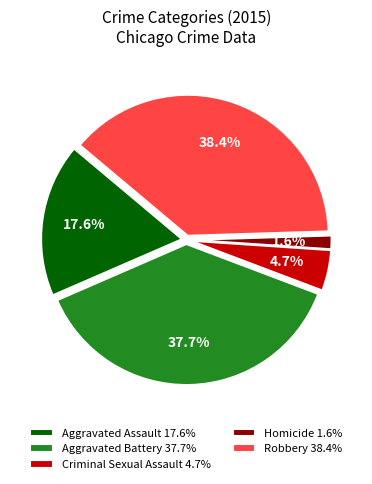

What is the largest slice in the pie chart?

Robbery